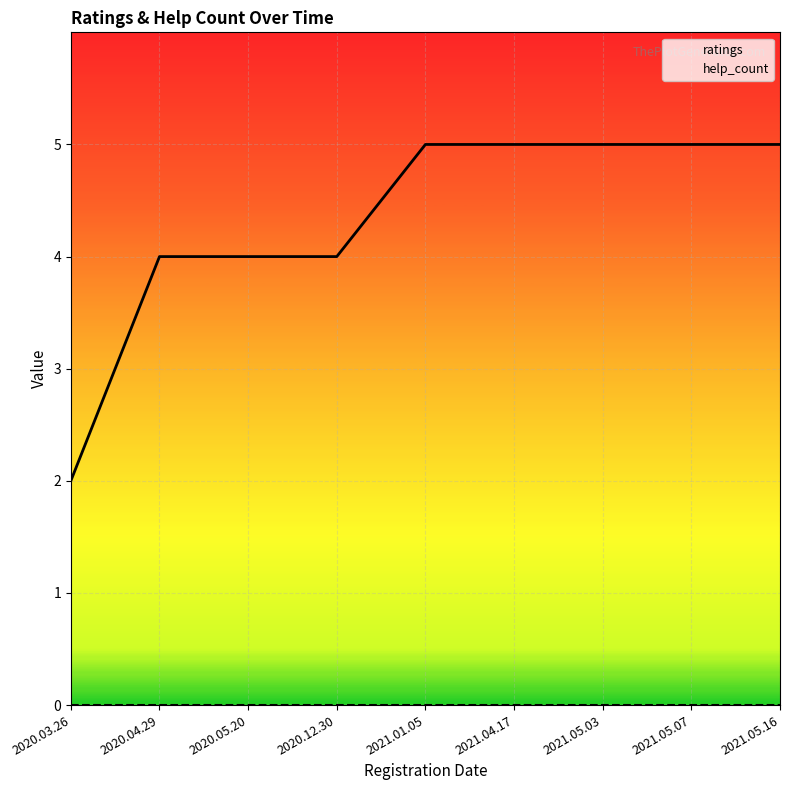

What is the difference between the maximum and minimum values in the ratings series?

3